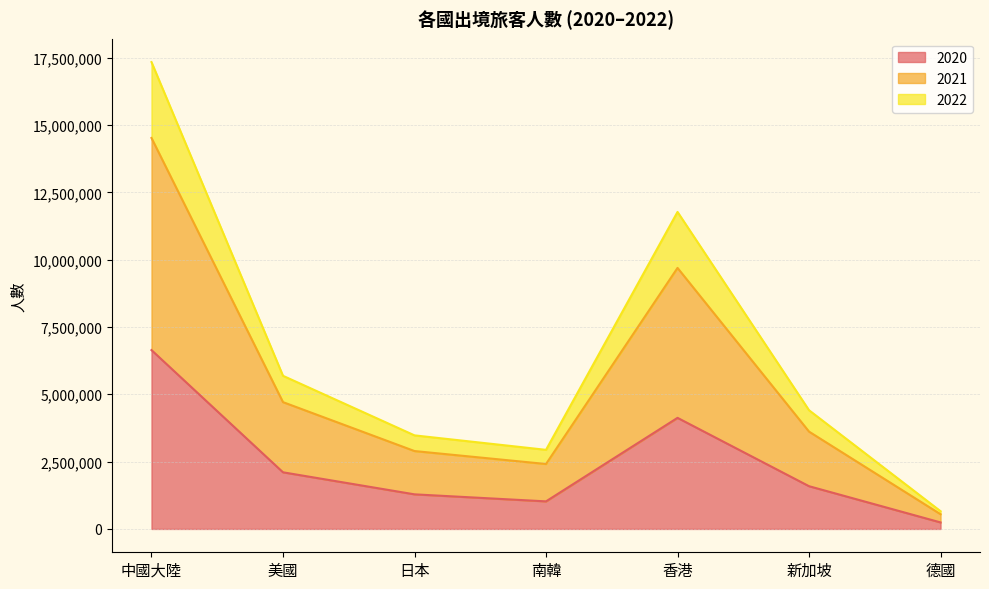

True or false: 2020 has more than 1 points higher than both neighbors.

False